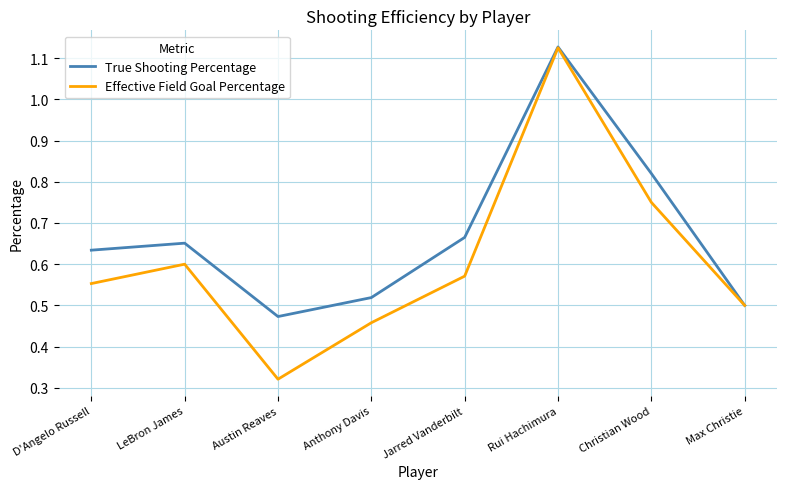

How many Effective Field Goal Percentage values are between 0 and 1?

7